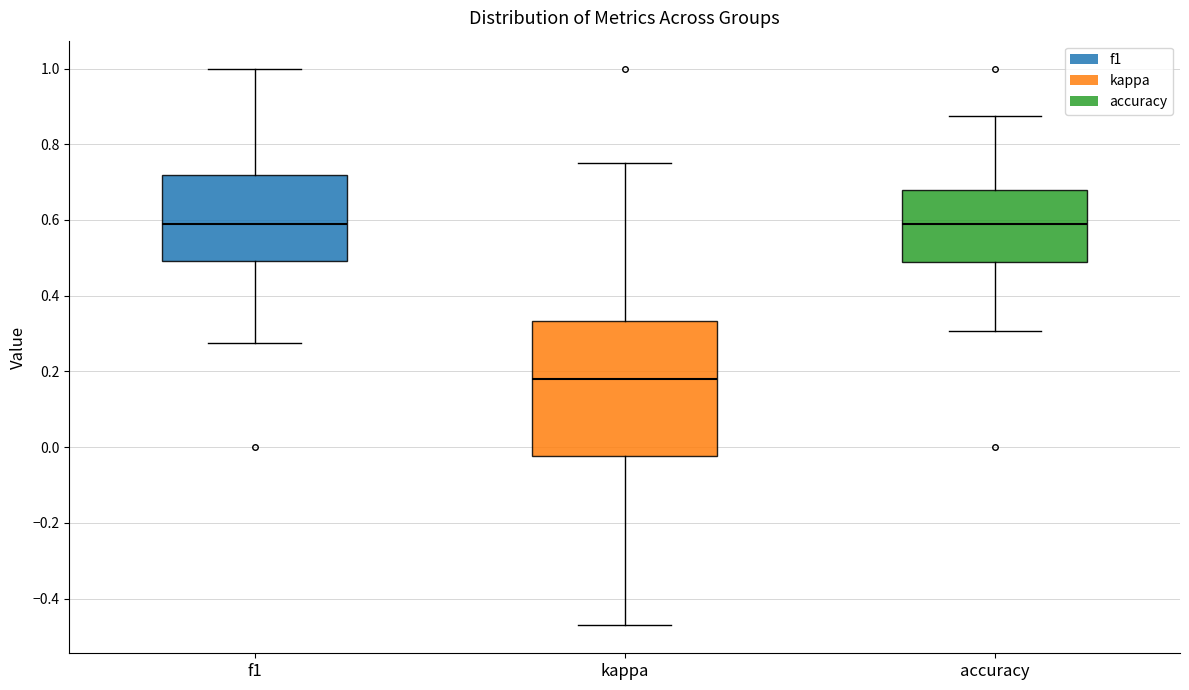

Reading left to right, transcribe this box plot: for each box, give where its median line is, the range the box spans, and where its two whiskers end, as read against the y-axis. The values are not printed on the chart, so give them approximately, as read against the axis.

f1: median 0.58, box 0.50 to 0.72, whiskers 0.28 to 1.00
kappa: median 0.18, box -0.02 to 0.34, whiskers -0.48 to 0.76
accuracy: median 0.60, box 0.50 to 0.68, whiskers 0.30 to 0.88